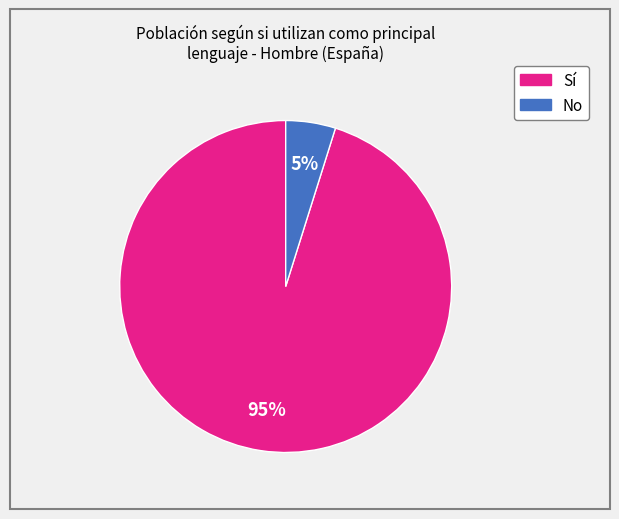

To the nearest percent, what is the difference between the largest and smallest slice percentages?

90%